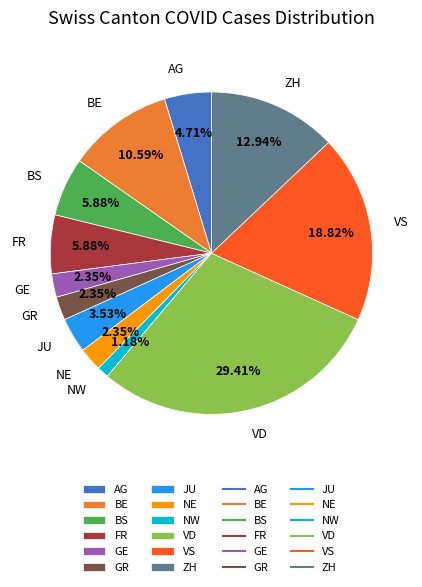

Does any single category account for the majority?

No